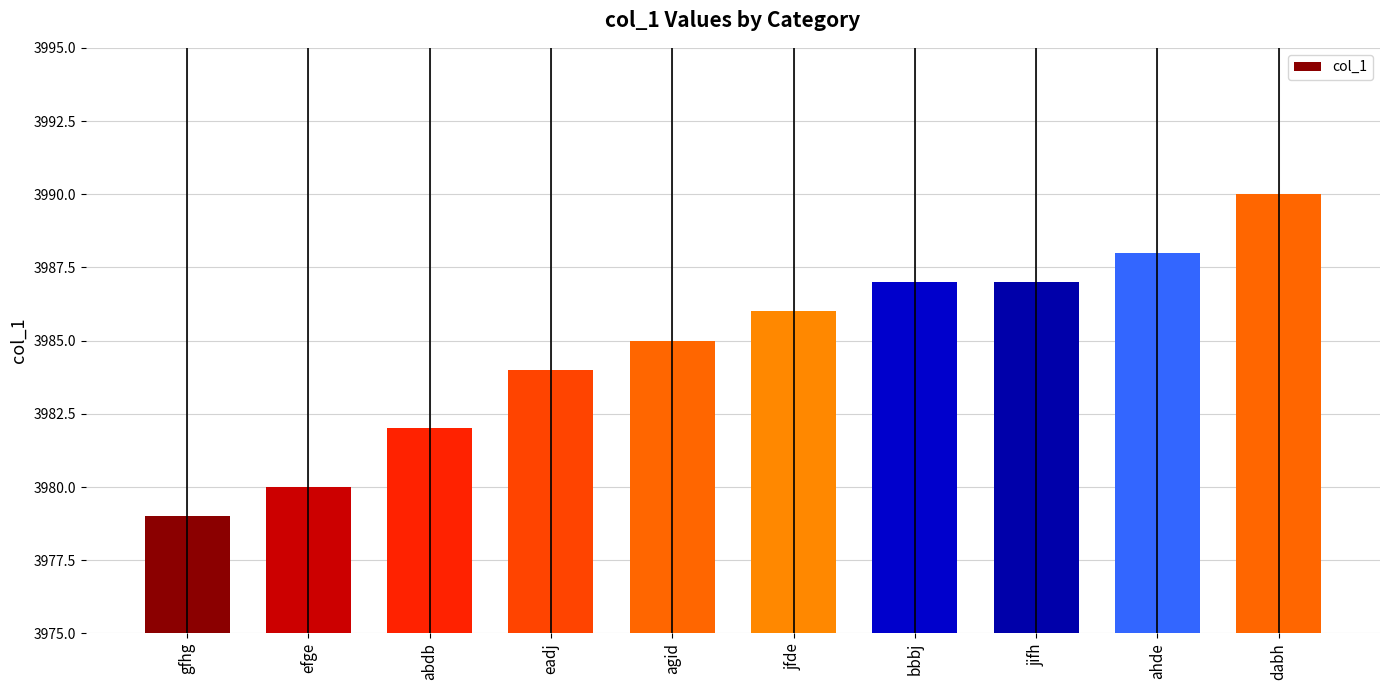

The chart shows a value of 3979 at gfhg. True or false?

True